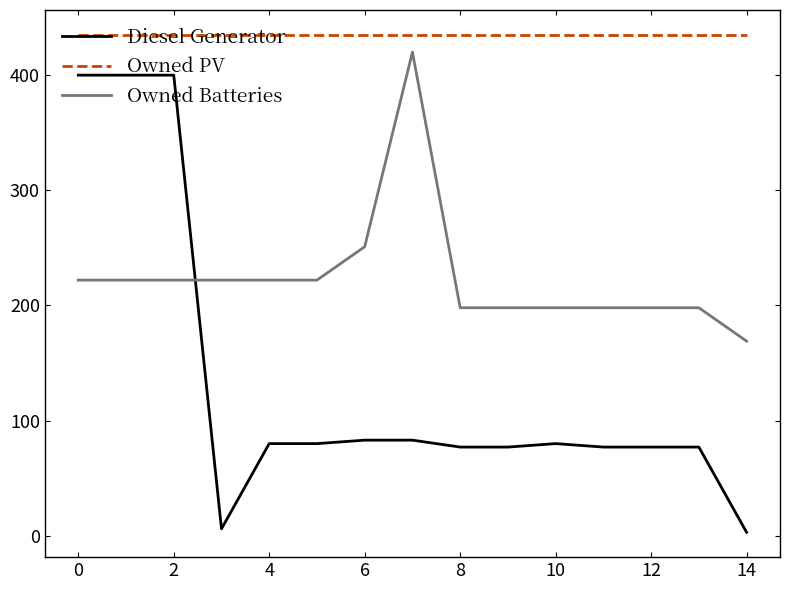

List the series in order of their overall mean, lowest first.

Diesel Generator, Owned Batteries, Owned PV